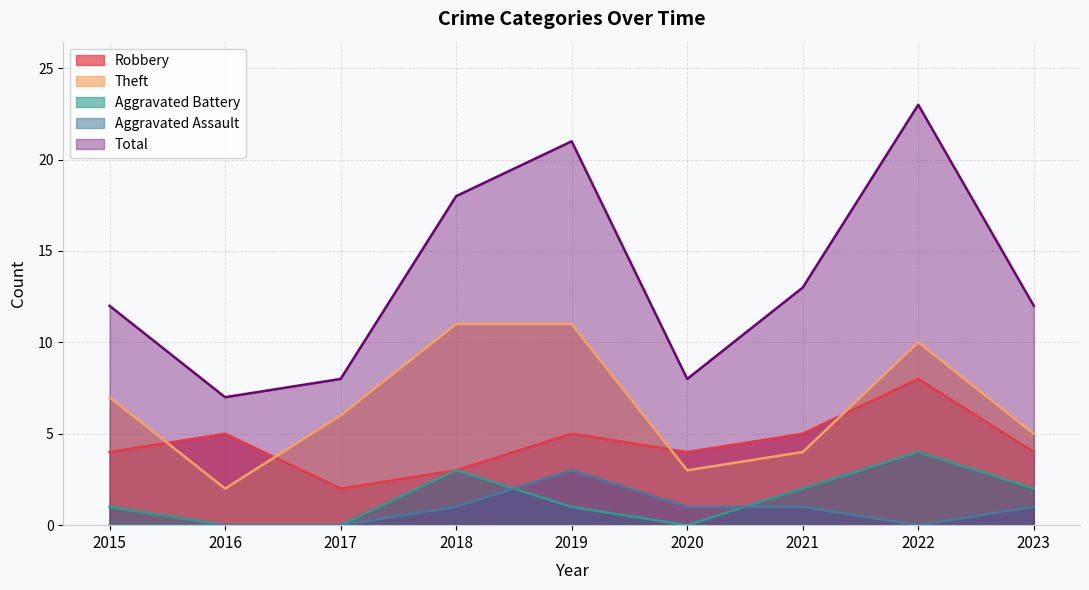

True or false: Robbery has more than 1 points higher than both neighbors.

True